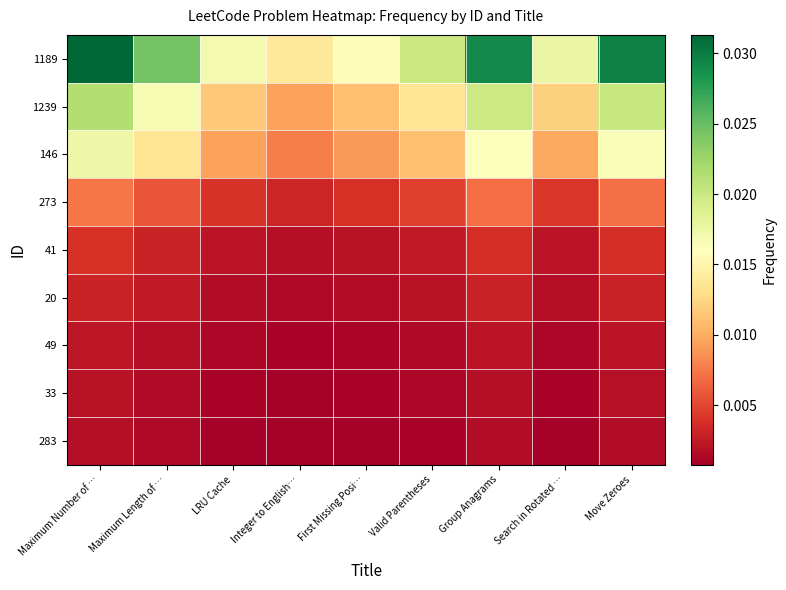

At which category is the sum across all series the highest?

Maximum Number of …